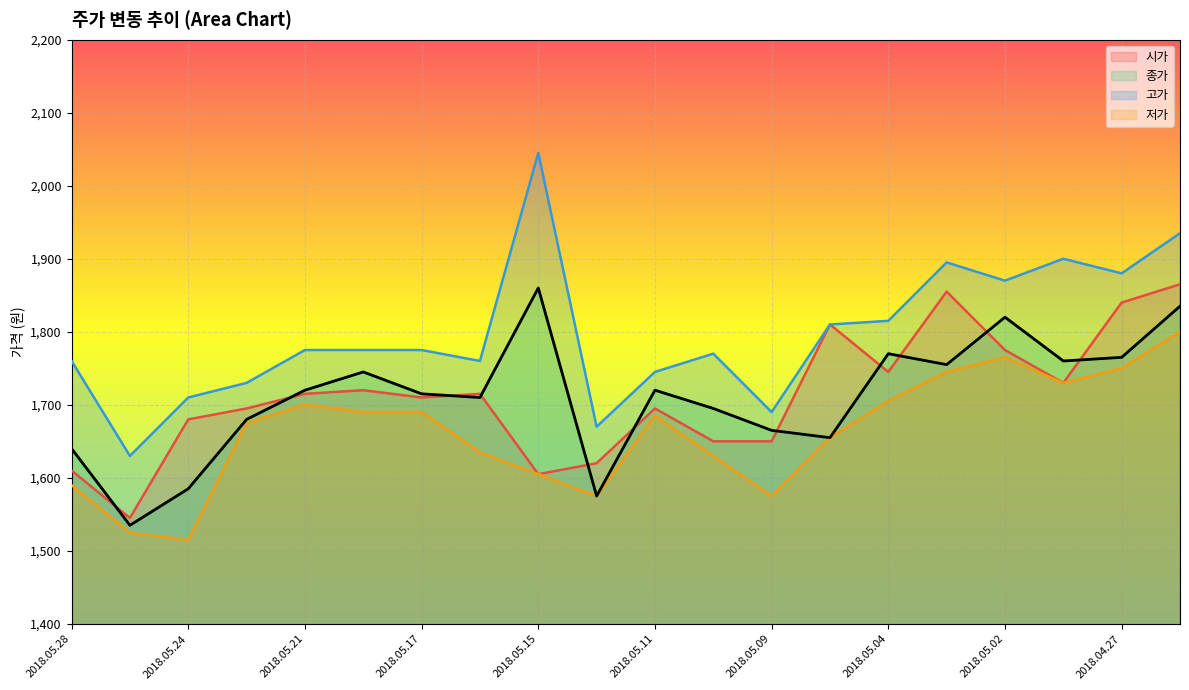

What is the average value of the 고가 series?

1797